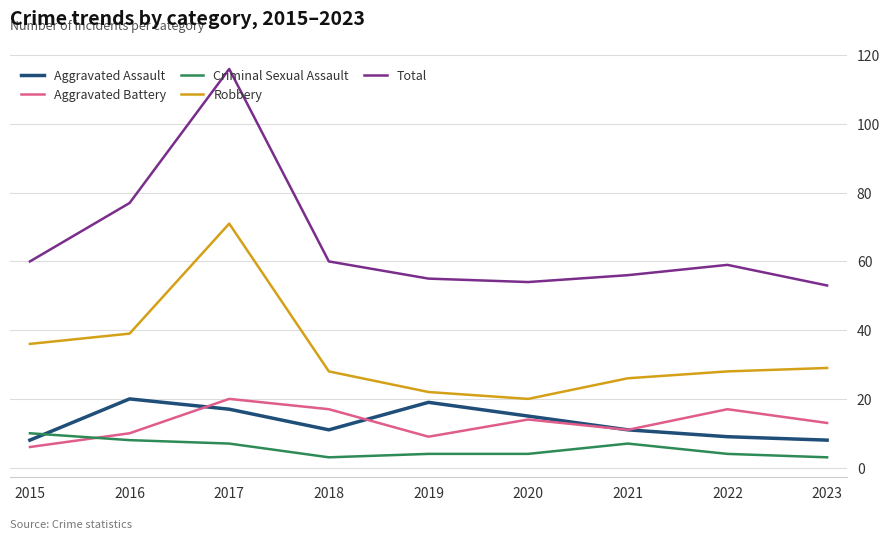

True or false: Criminal Sexual Assault has more than 2 points higher than both neighbors.

False